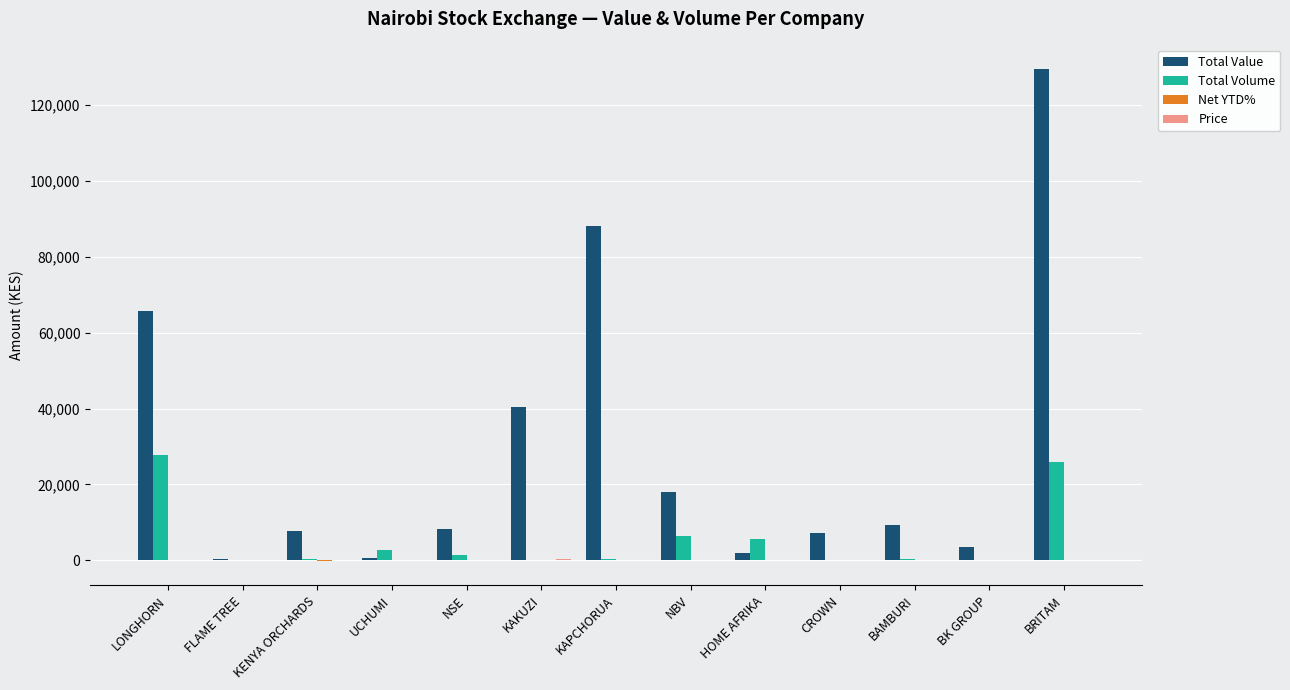

Between KAPCHORUA and CROWN, which series saw the biggest shift?

Total Value